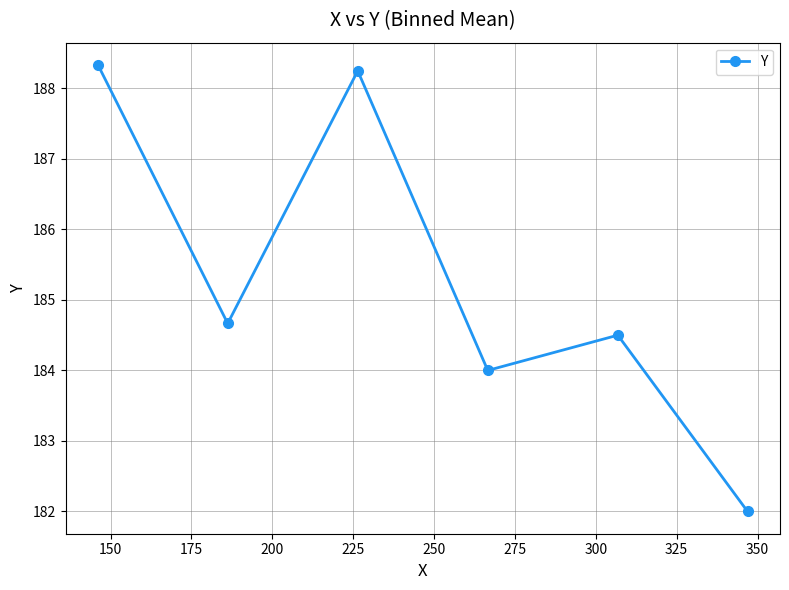

What is the value of the 1st point from the left?

188.3